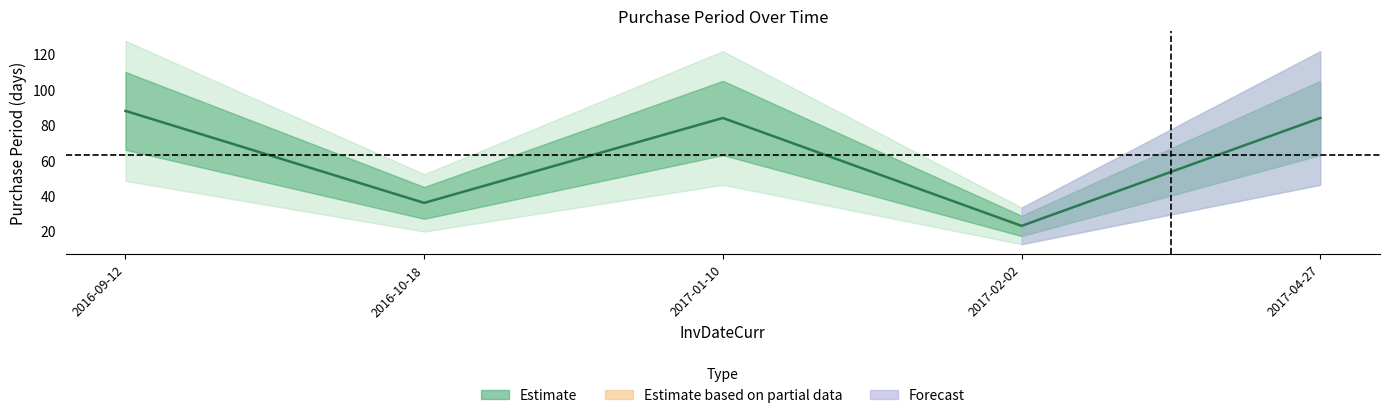

How many points are lower than both their immediate neighbors (excluding endpoints)?

2